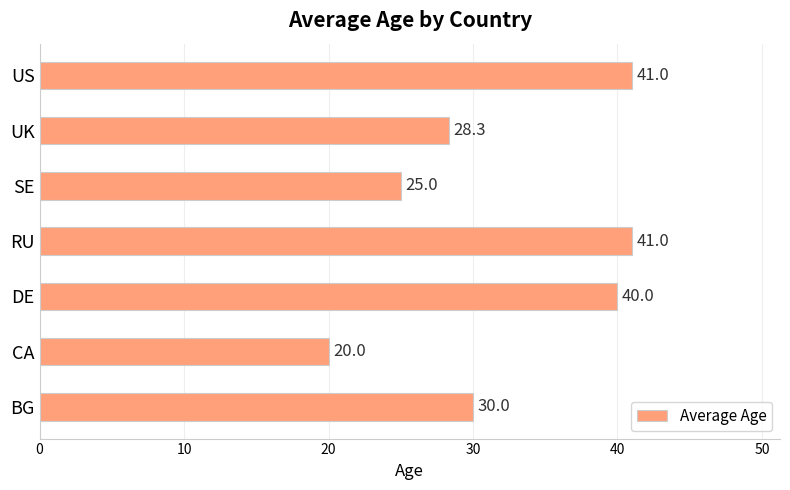

Where is the data nearest to the value 30?

BG